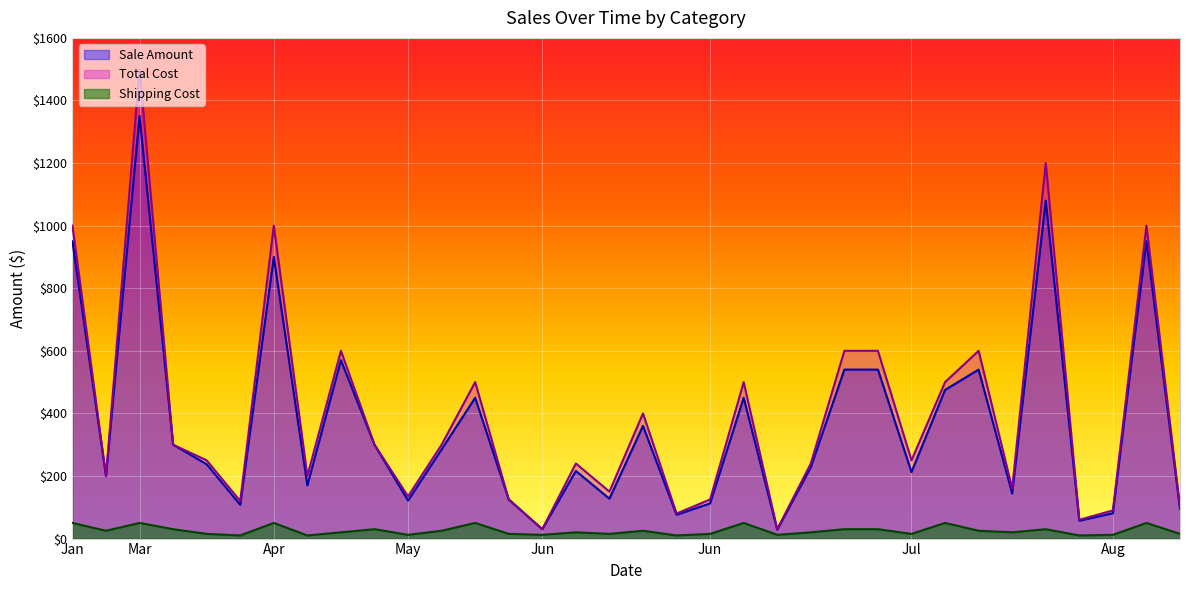

At which label does Total Cost first exceed 250?

Jan